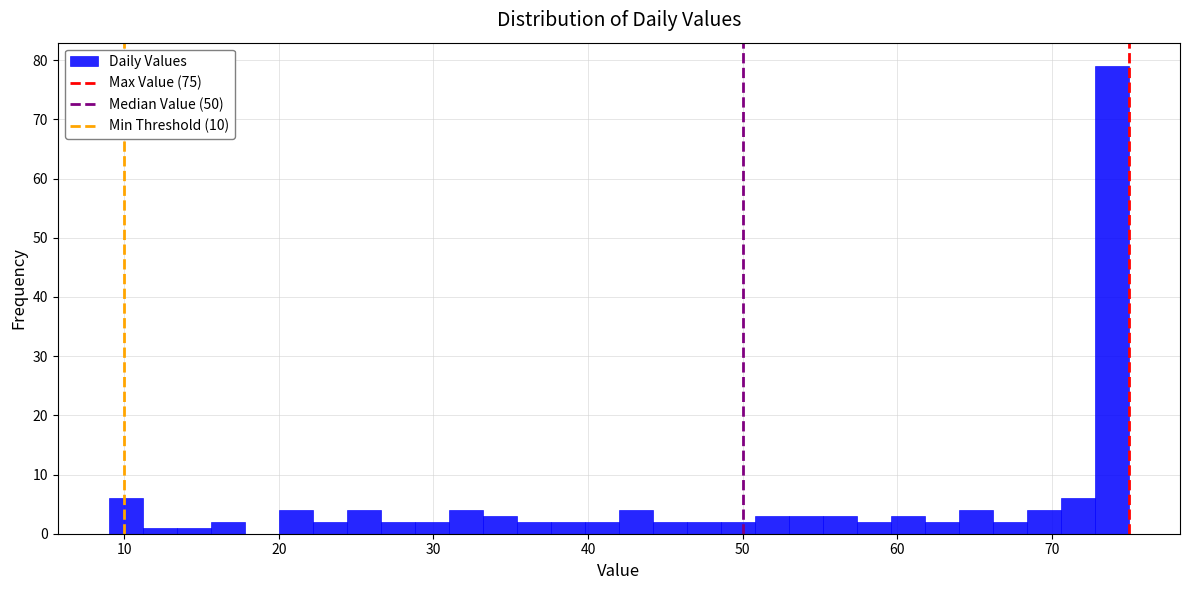

Read against the x-axis, roughly where is the centre of the tallest bar?

74